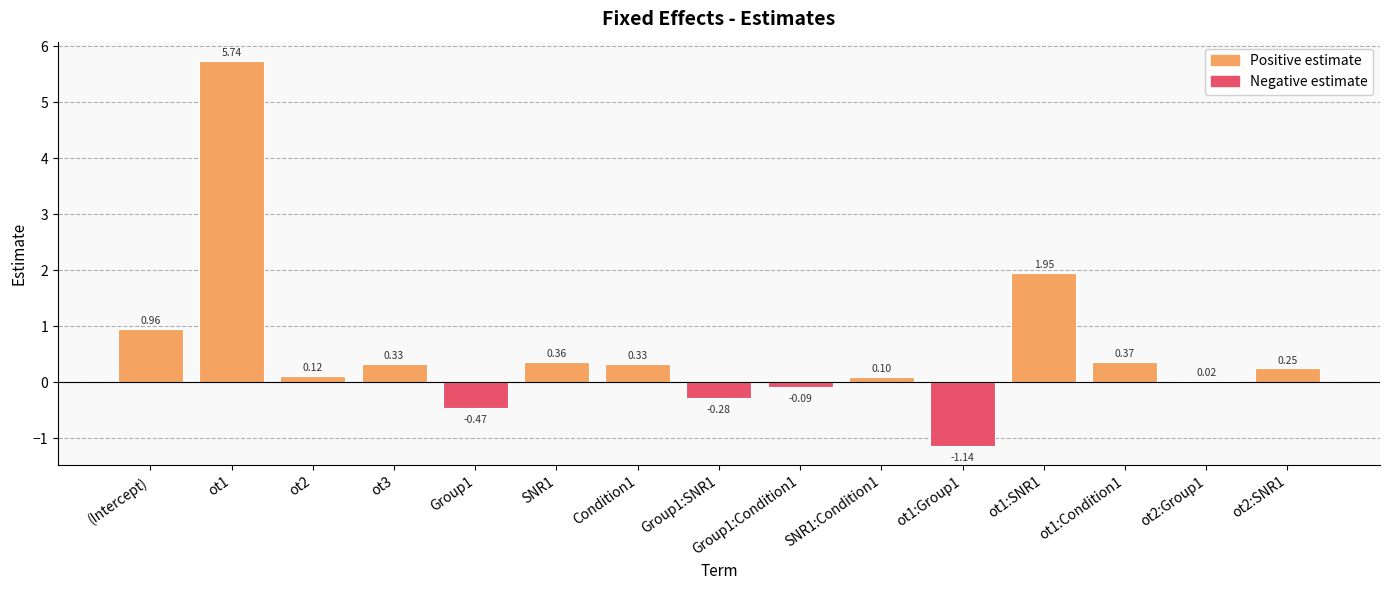

What is the difference between the values at (Intercept) and Condition1?

0.6